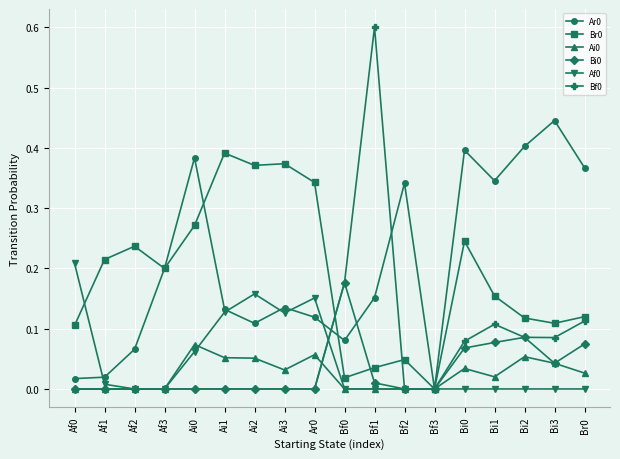

What is the label of the 7th point from the right?

Bf2